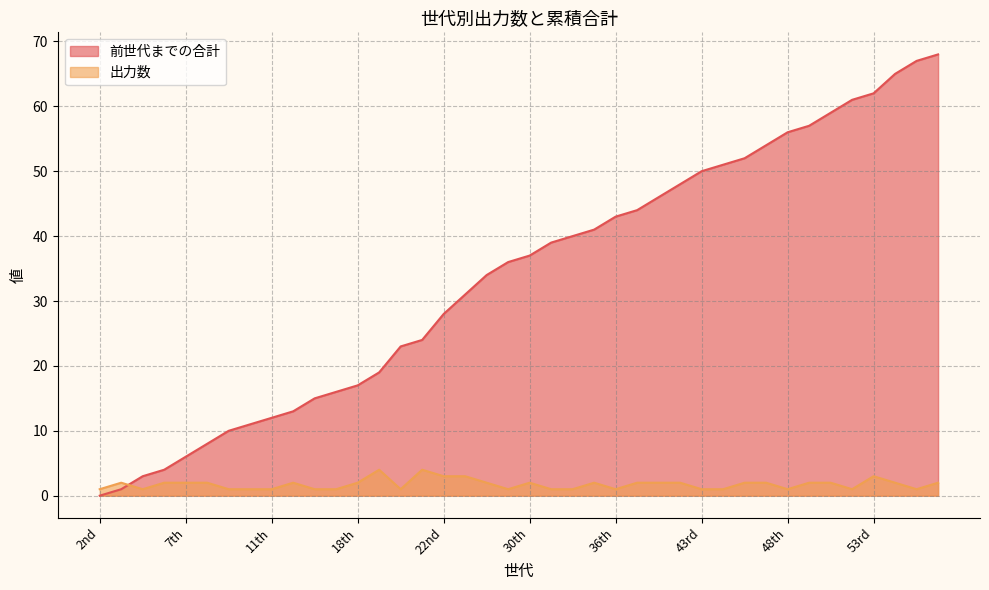

After their last crossing, which series has the higher values: 出力数 or 前世代までの合計?

前世代までの合計